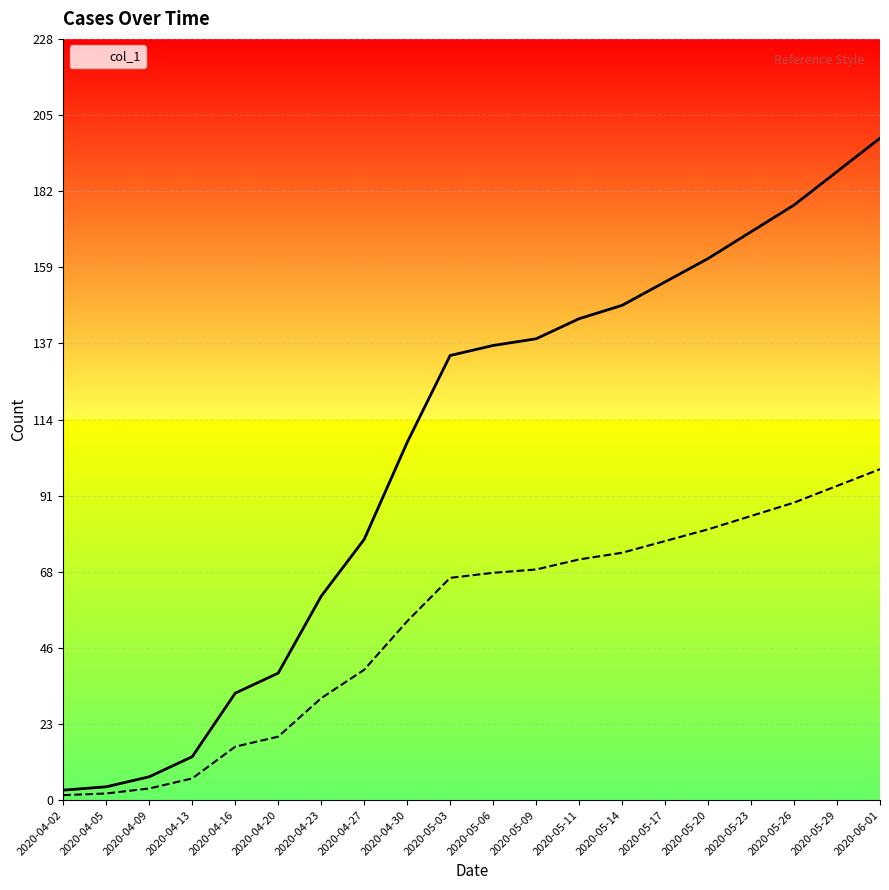

Is this an area chart (filled region under the line)?

No